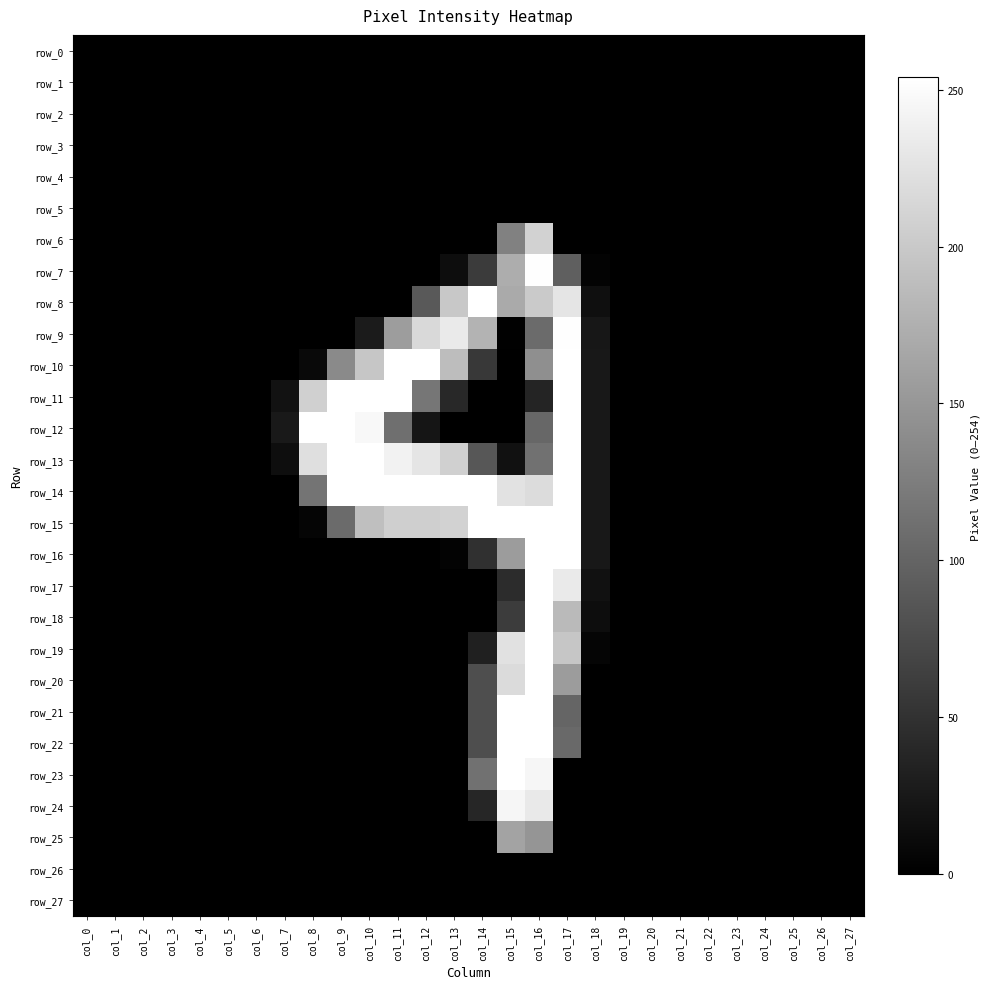

The row_10 series shows 142 at col_20. True or false?

False